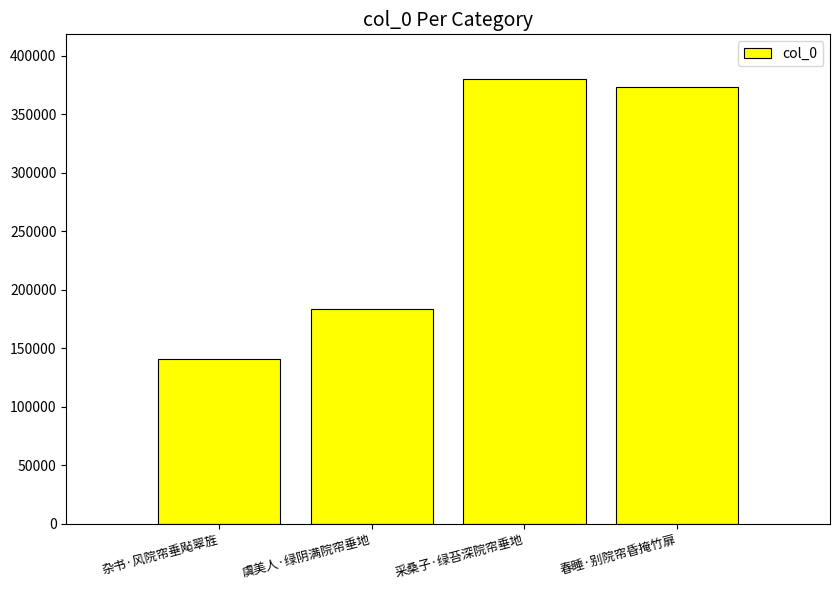

What is the ratio of the value at 春睡·别院帘昏掩竹扉 to the value at 杂书·风院帘垂飐翠旌?

2.6